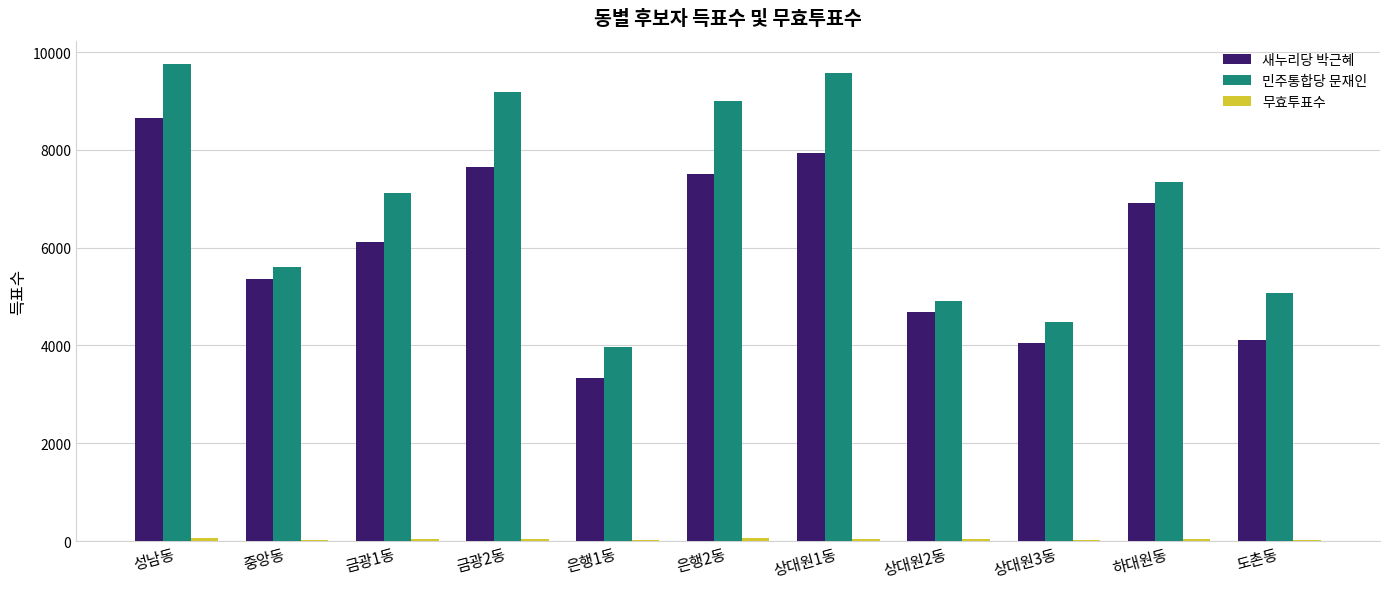

True or false: 민주통합당 문재인 has a value of 14581 at 성남동.

False